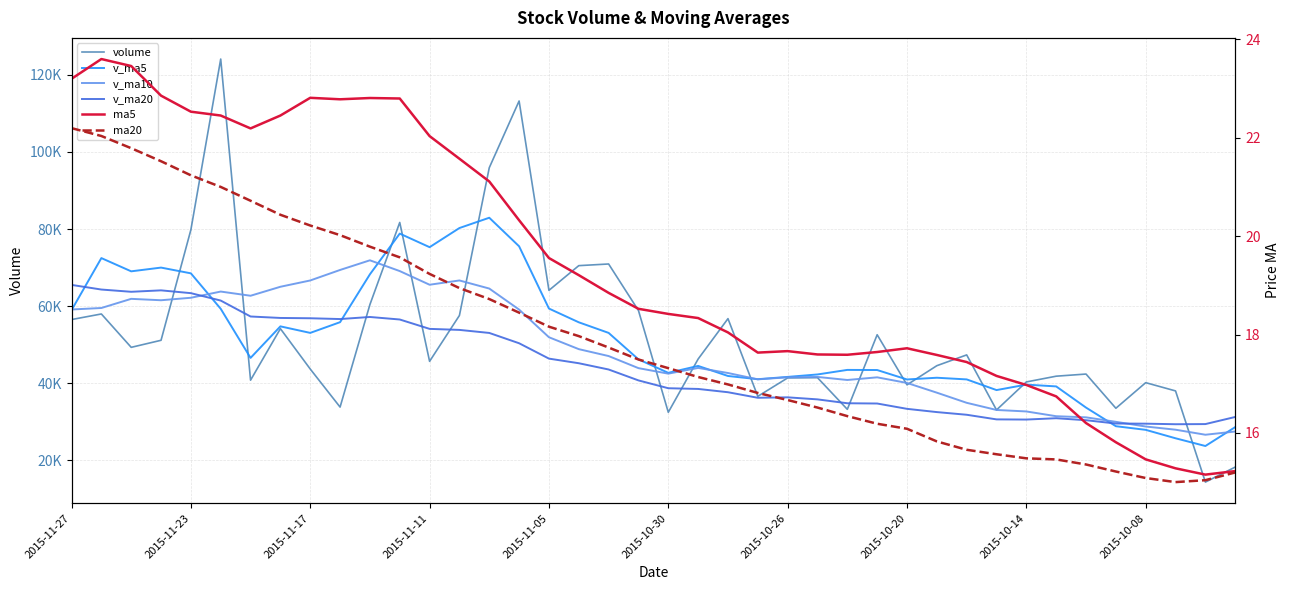

At which label does ma20 reach its minimum?

37